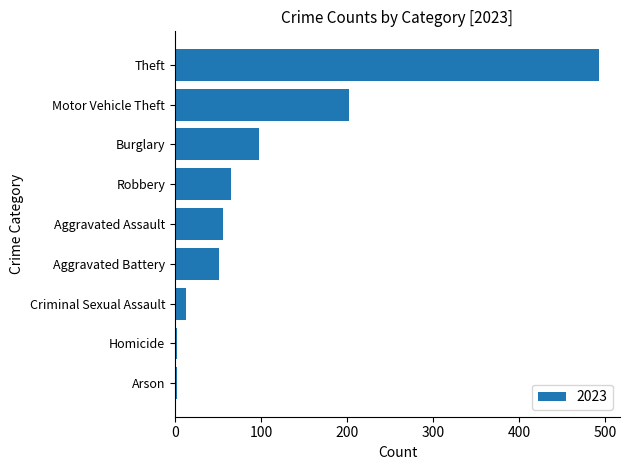

Between Burglary and Aggravated Assault, which is larger?

Burglary